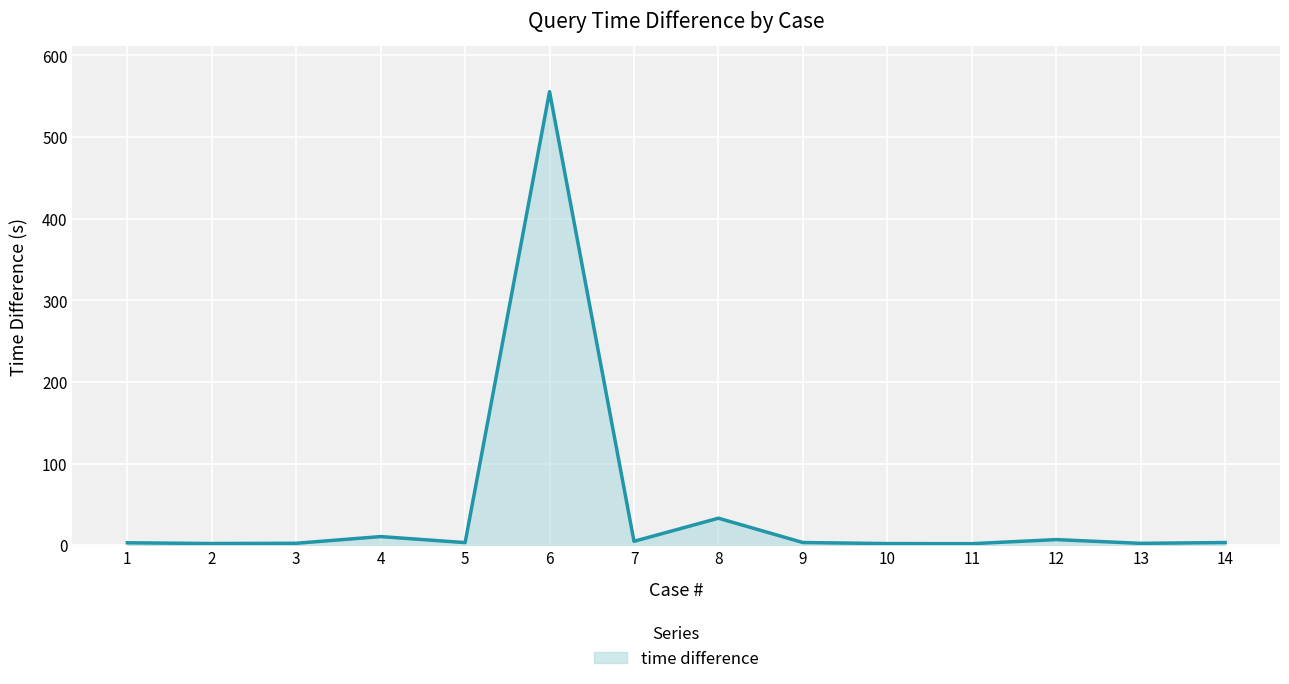

True or false: the data has more than 1 interior local peaks.

True